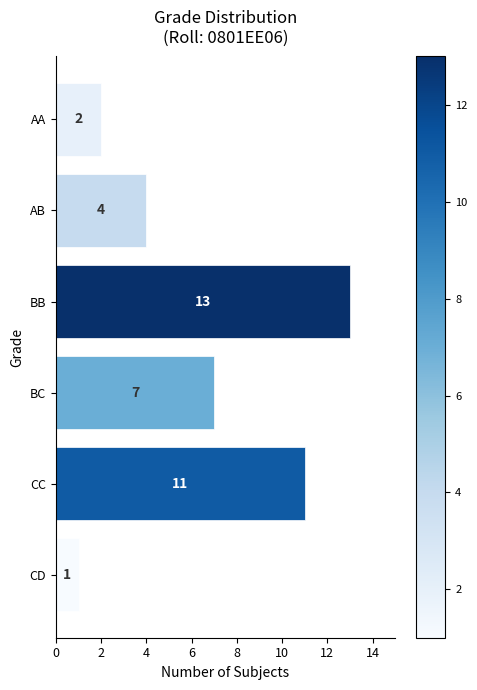

What is the difference between the maximum and minimum values?

12